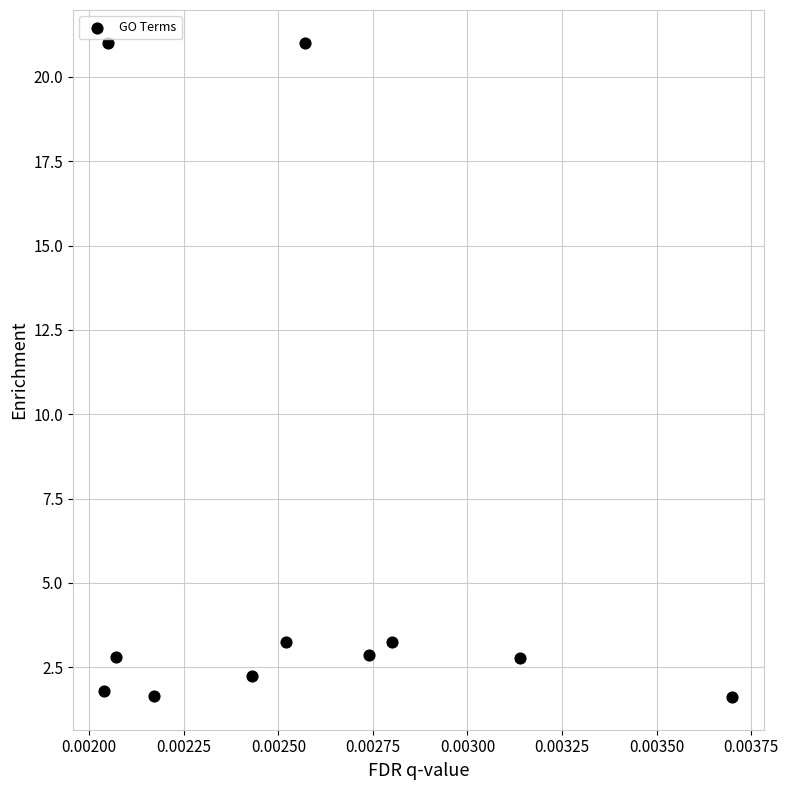

What is the average Y value?

5.8